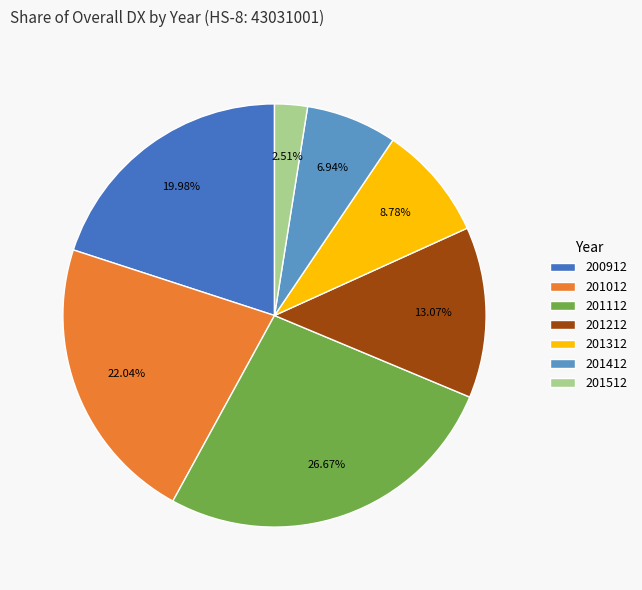

What percentage is NOT represented by 201112?

73.3%